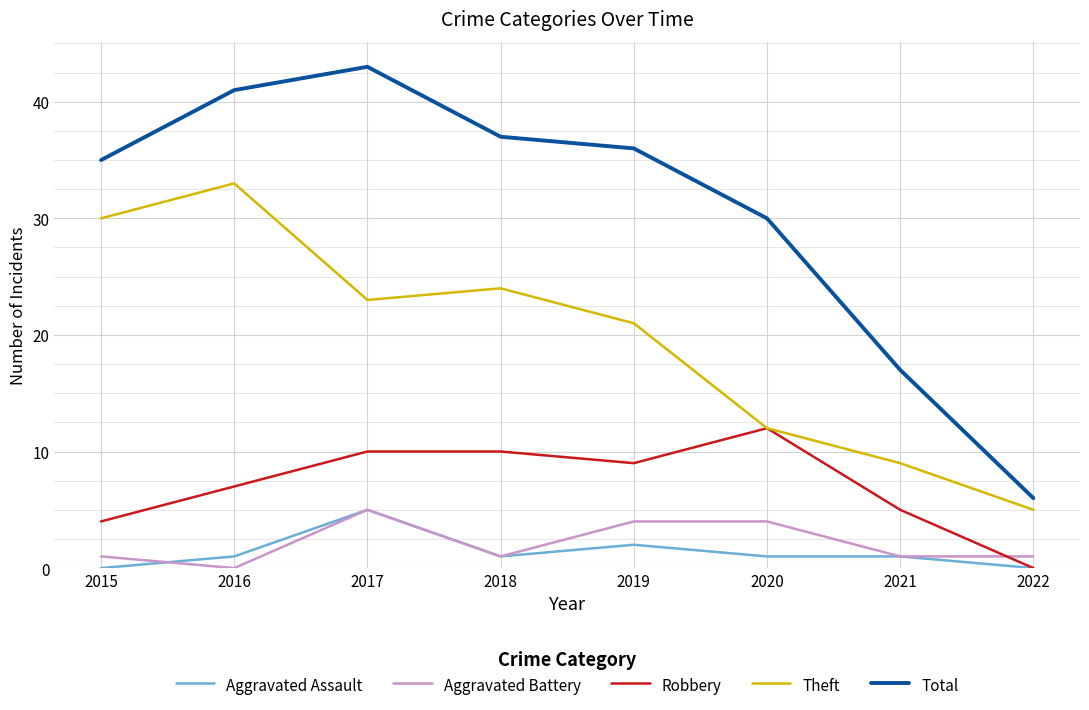

True or false: Aggravated Battery and Theft cross at least once.

False